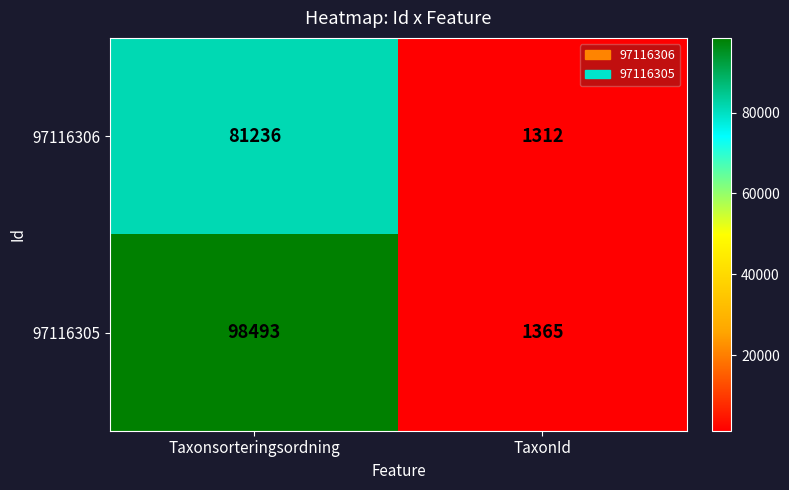

Which category has the lowest value in the 97116306 series?

TaxonId